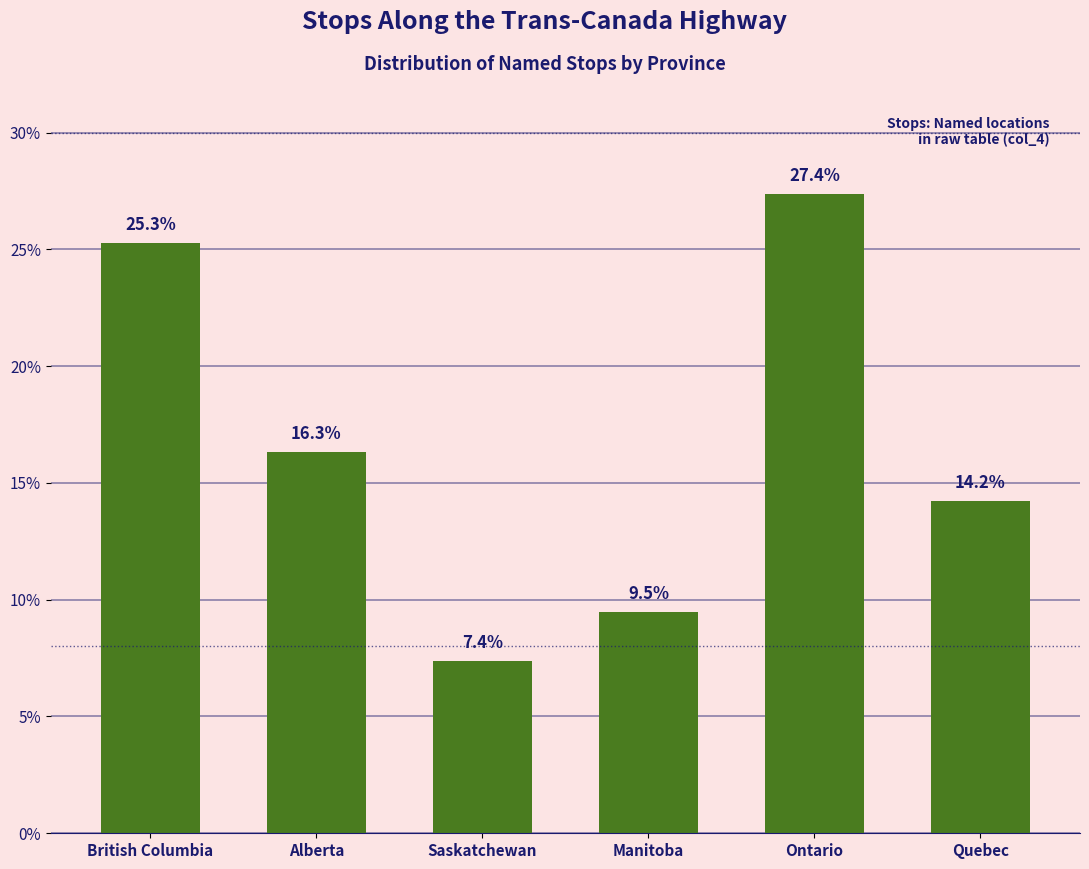

Where does the data first go above 16?

British Columbia